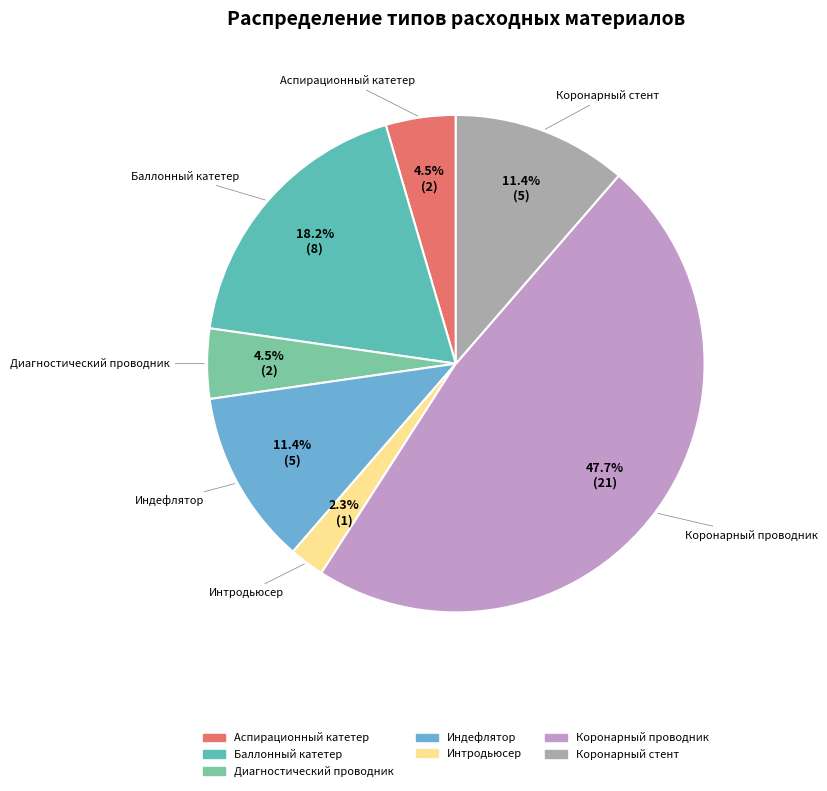

Is the sum of Индефлятор and Коронарный стент greater than half?

No